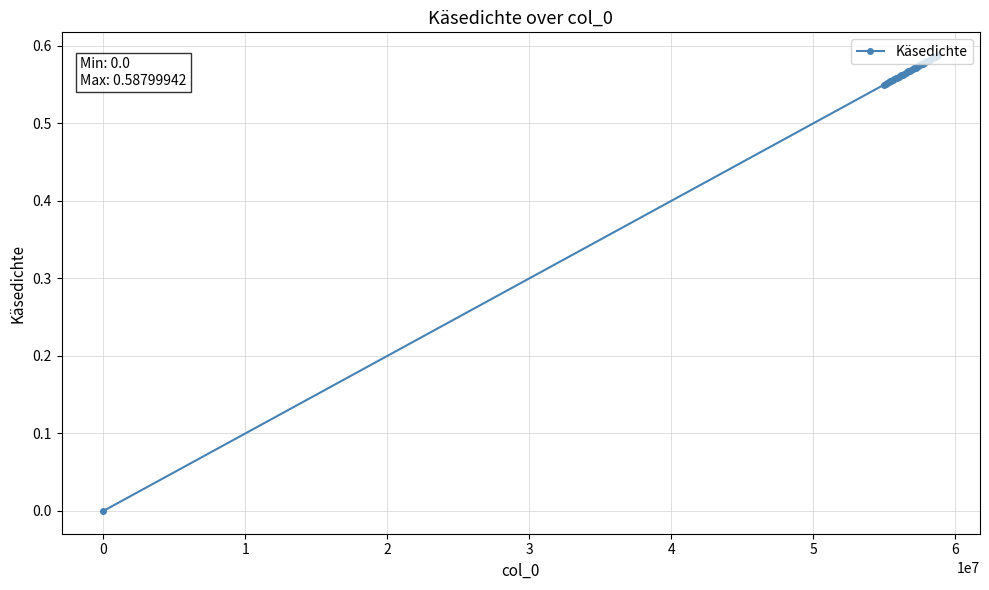

How many categories are shown in the chart?

40